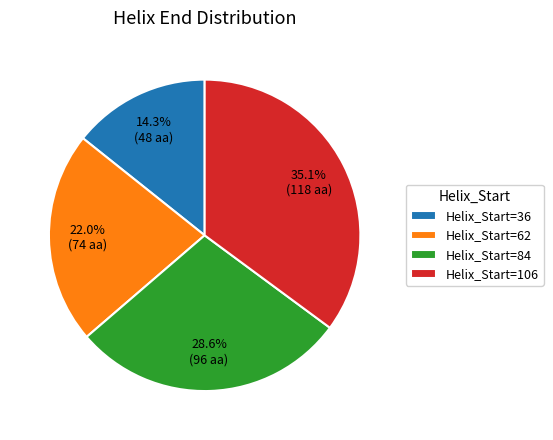

To the nearest percent, what is the difference between the largest and smallest slice percentages?

21%